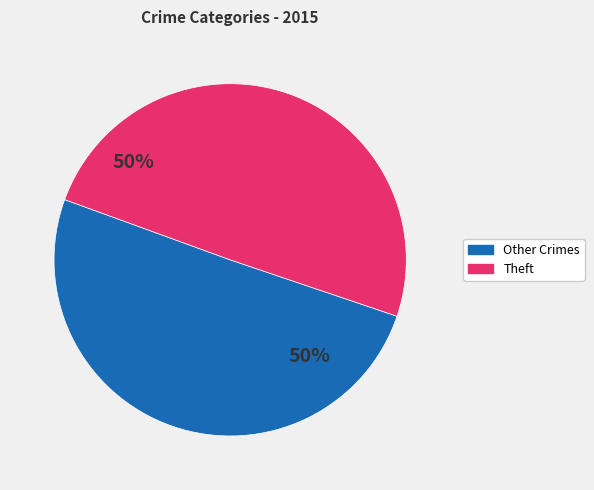

True or false: Theft accounts for 36% of the total.

False